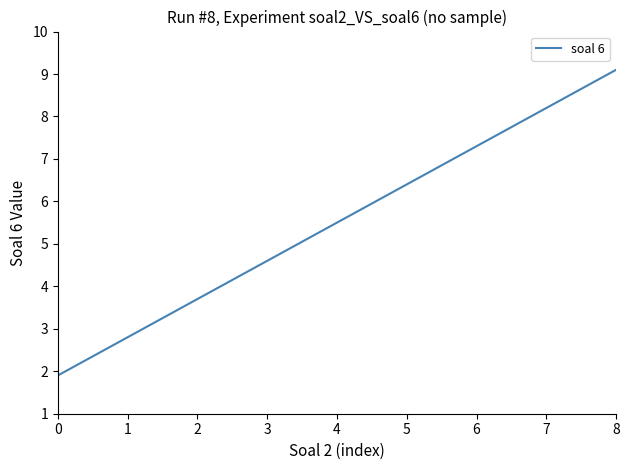

At which category does the chart reach its peak across all series?

8